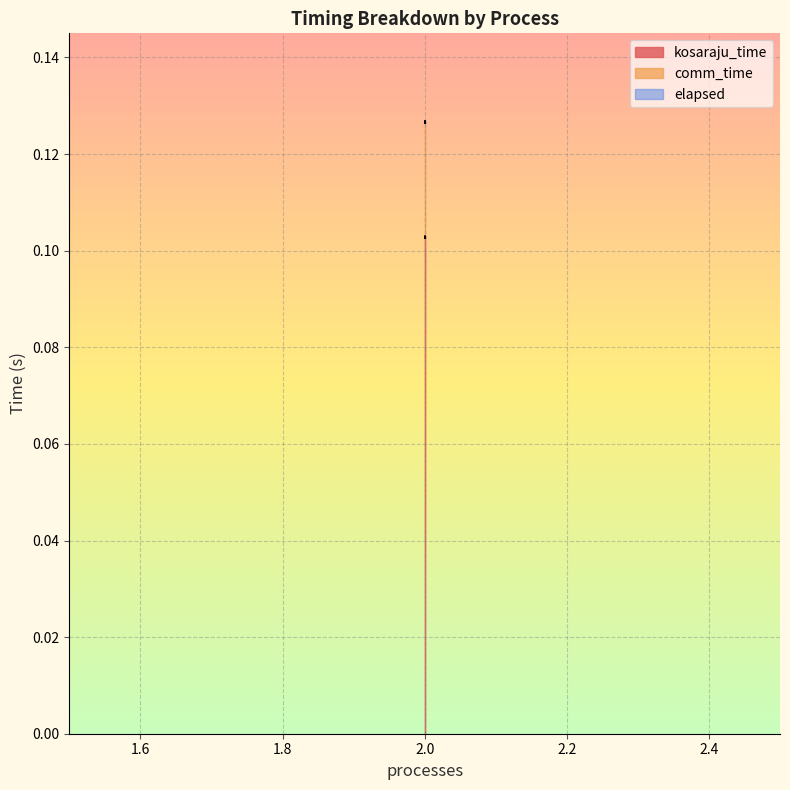

Which label corresponds to the largest value in the chart?

2